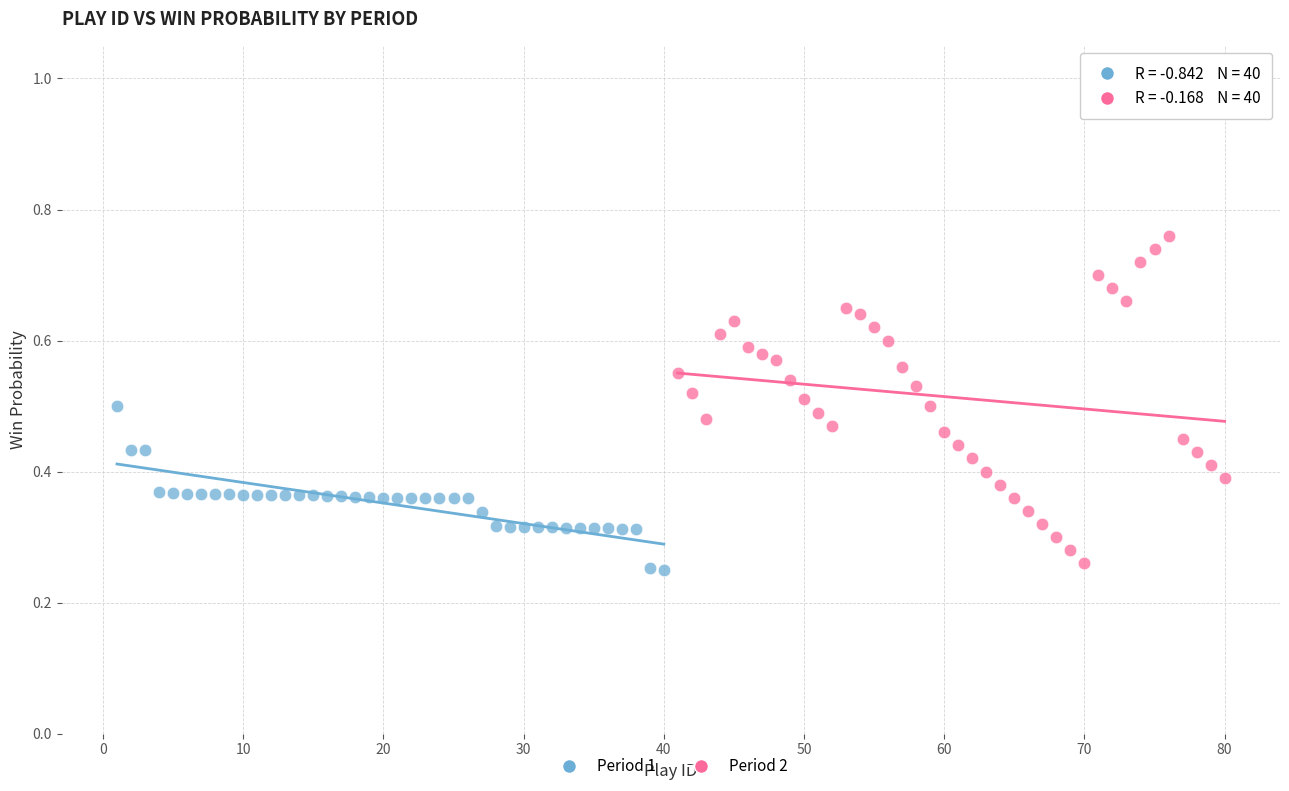

Which series reaches the maximum Y coordinate?

Period 2